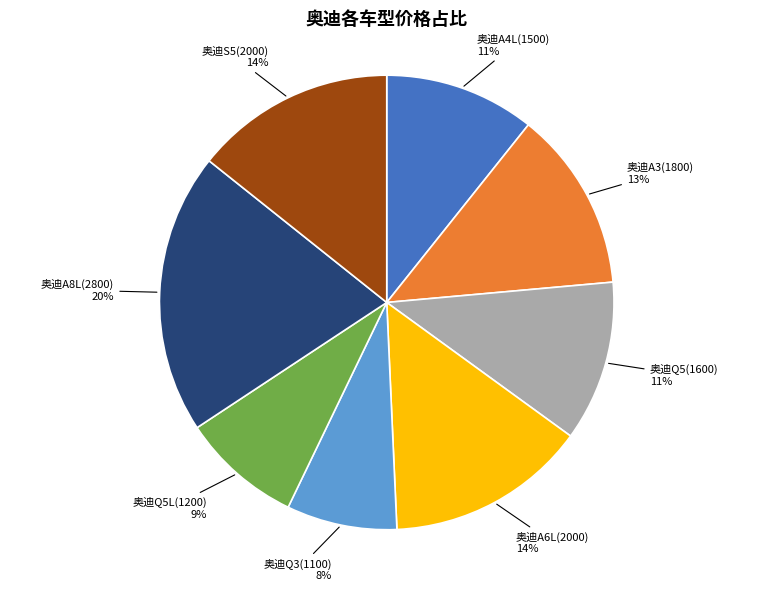

Is it true that 奥迪A8L(2800) 20% is 33% of the pie?

False